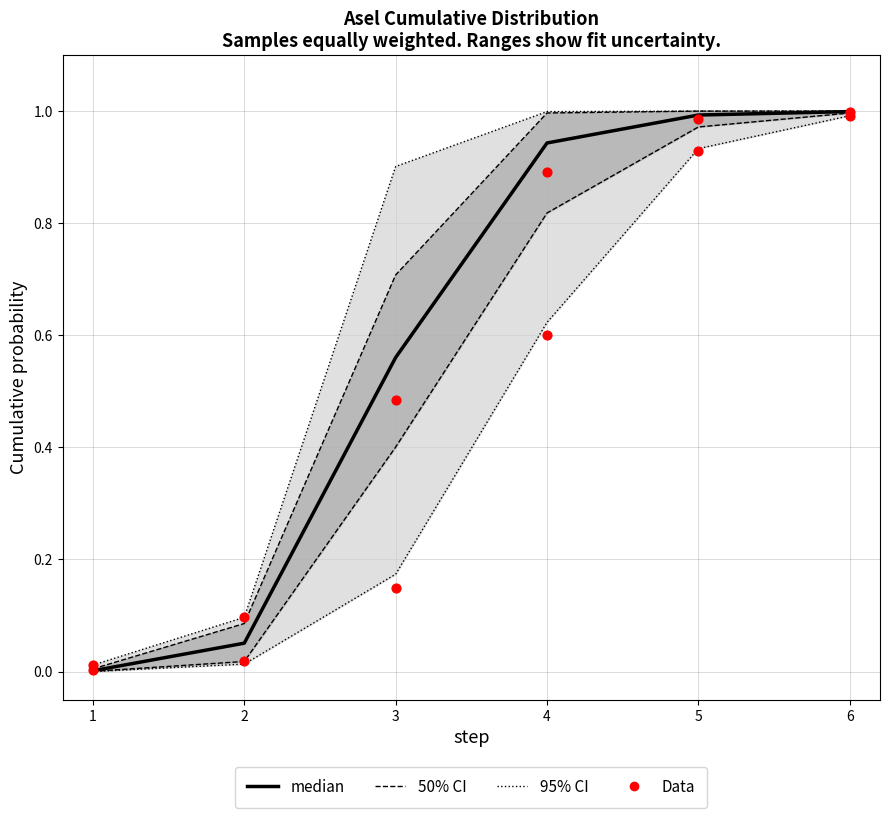

What is the total value across all series at 6?

4.0